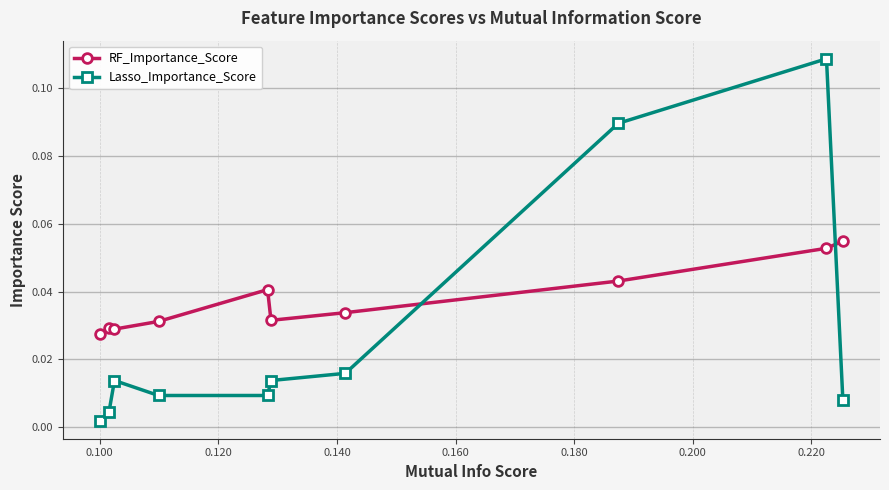

List the series in order of their overall mean, highest first.

RF_Importance_Score, Lasso_Importance_Score